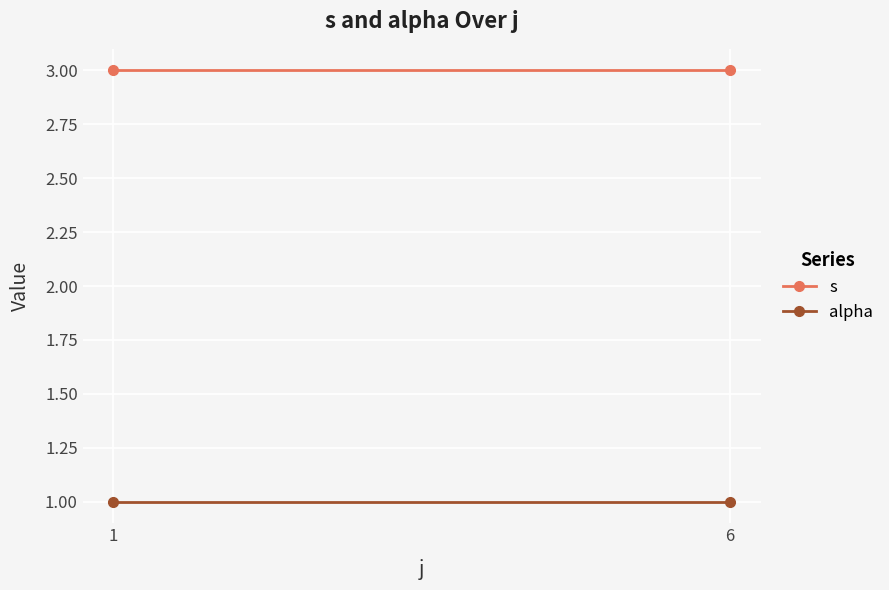

What is the sum of the alpha values at 6 and 1?

2